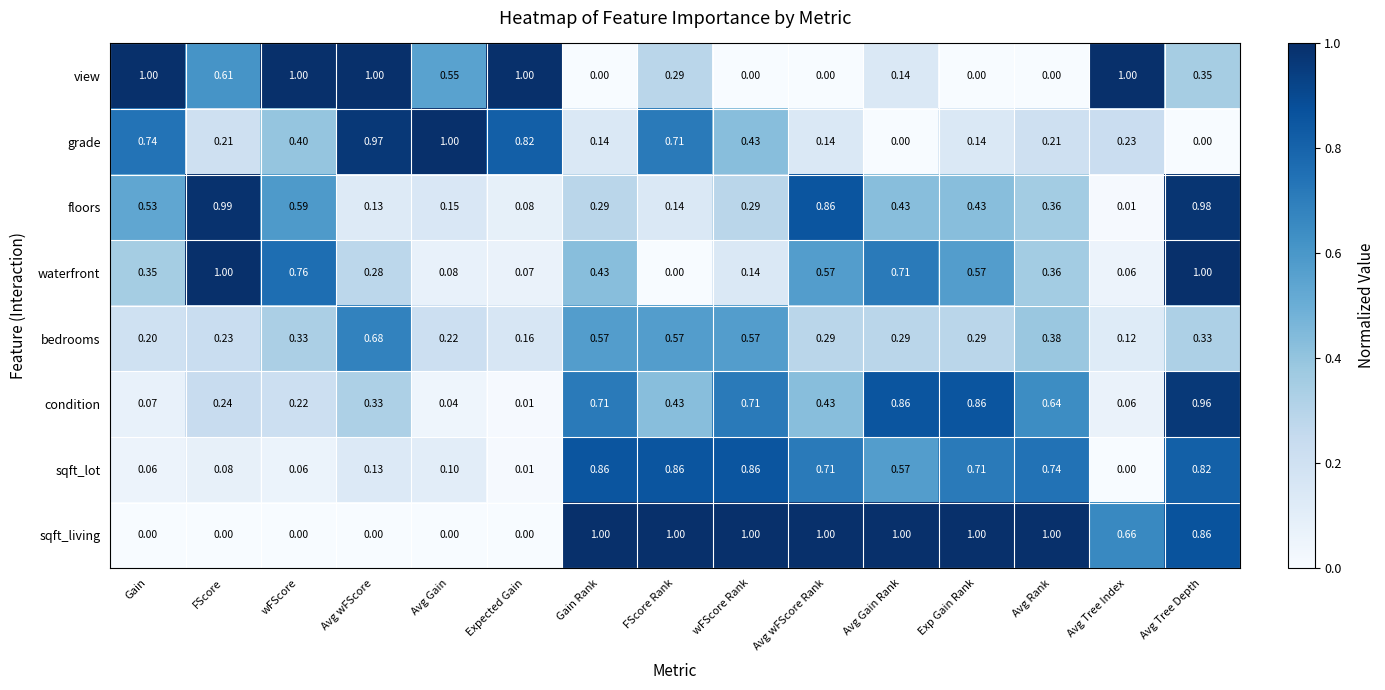

At which category is the sum across all series the highest?

Avg Tree Depth